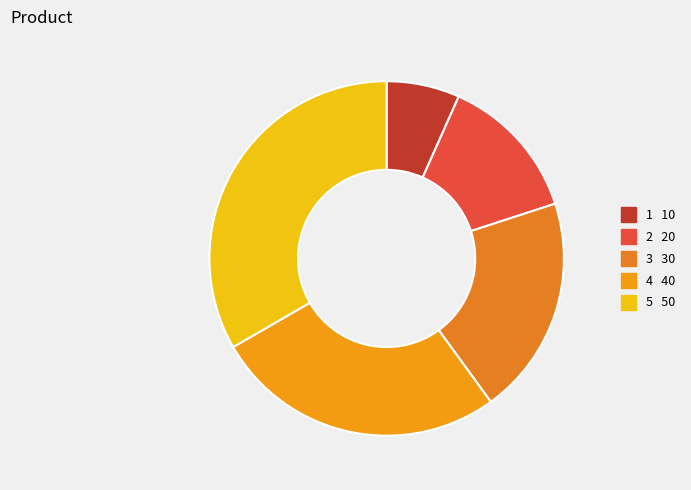

Is it true that 5 is 39% of the pie?

False